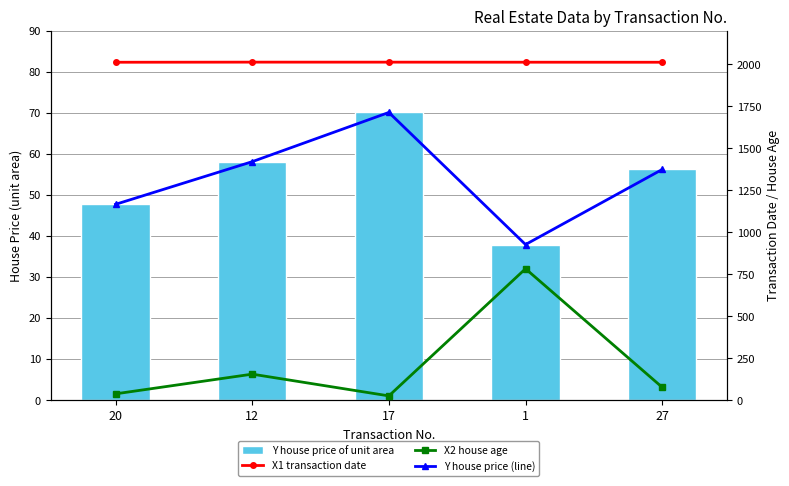

At which category does the chart reach its peak across all series?

12